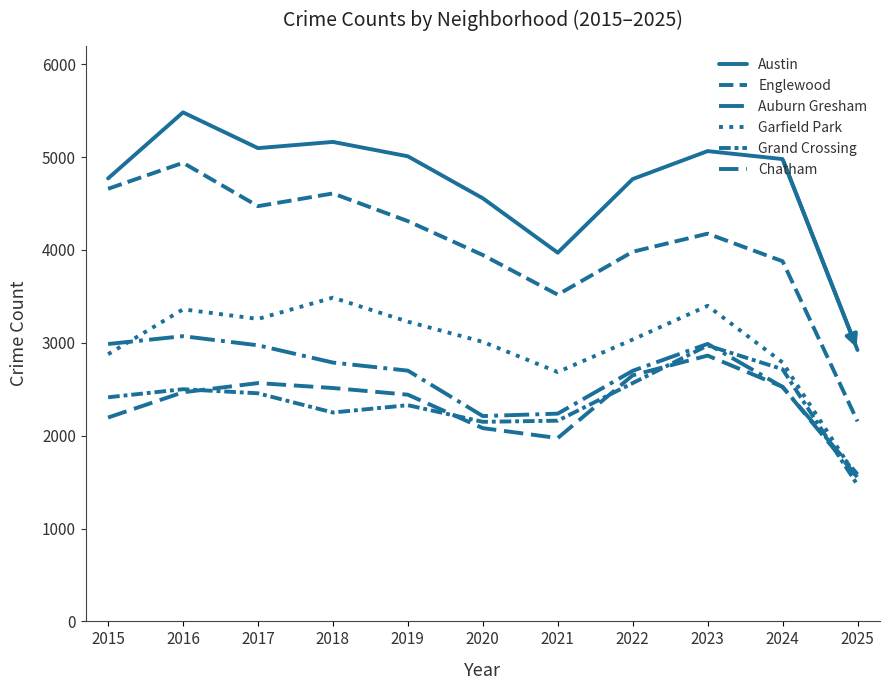

True or false: Austin and Garfield Park intersect in this chart.

False